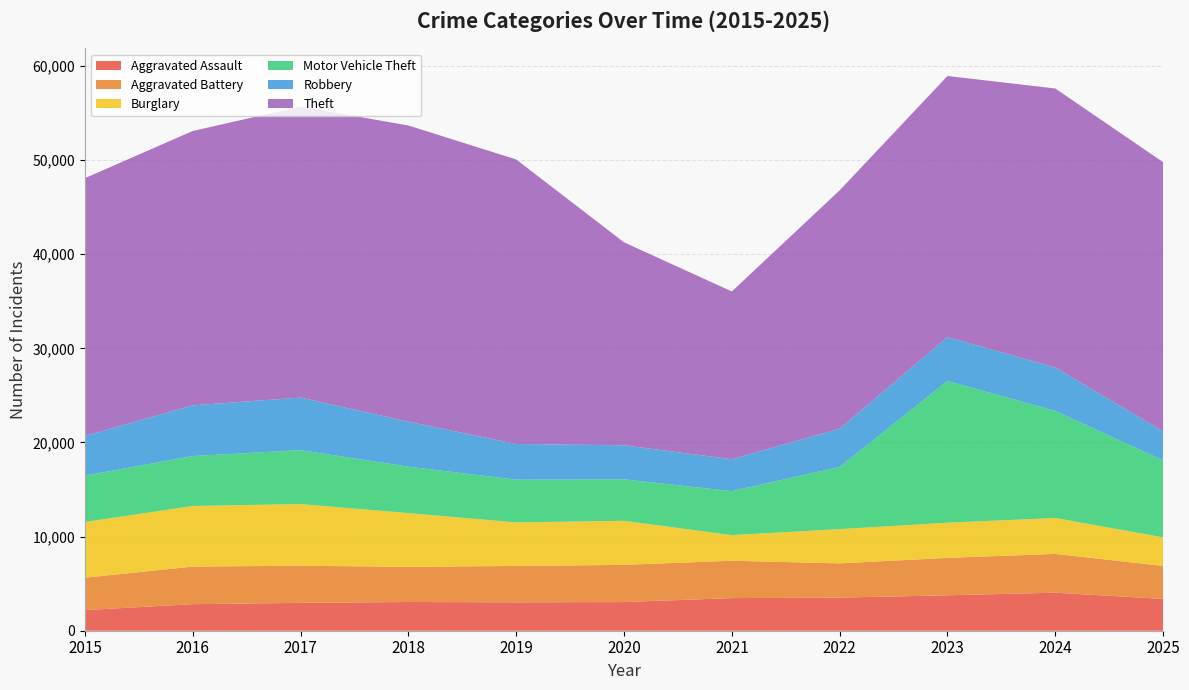

Reading right to left, what are all the values shown in this chart?

Aggravated Assault: 3379	4040	3768	3515	3467	3047	3017	3053	2962	2820	2192
Aggravated Battery: 3507	4121	3971	3639	3969	3949	3865	3736	3942	3996	3439
Burglary: 3034	3817	3738	3641	2720	4684	4624	5711	6550	6438	5921
Motor Vehicle Theft: 8175	11374	15062	6608	4673	4403	4540	4931	5733	5305	4922
Robbery: 3076	4620	4659	4062	3393	3617	3795	4782	5587	5386	4220
Theft: 28610	29638	27740	25325	17822	21567	30229	31467	30918	29150	27388